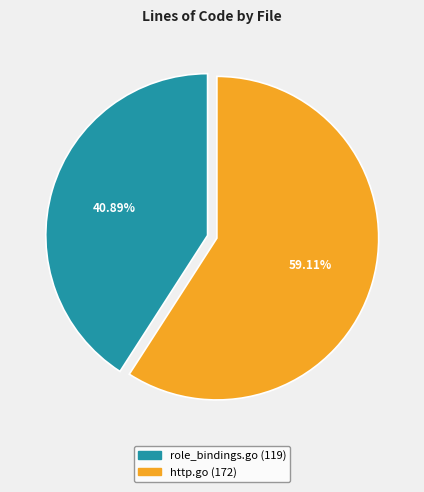

What percentage is the http.go slice, to the nearest percent?

59%